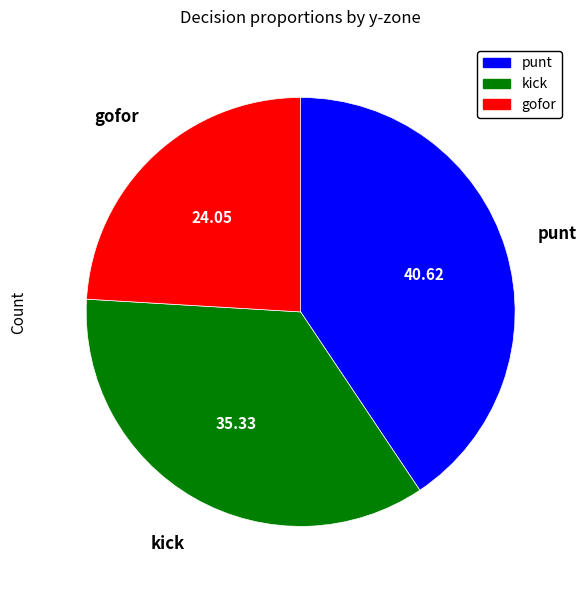

Is there a majority slice in this chart?

No